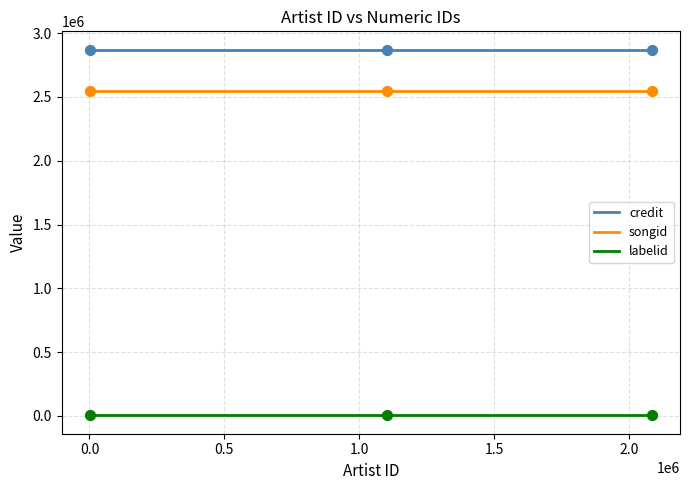

Which series reaches the maximum Y coordinate?

credit